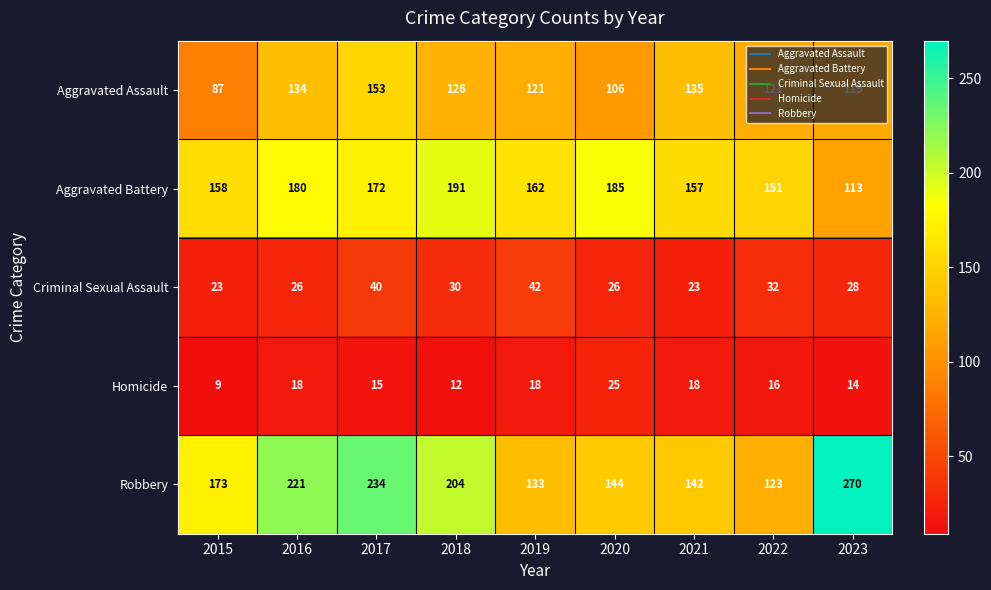

What is the difference between the highest and lowest values at 2020?

160